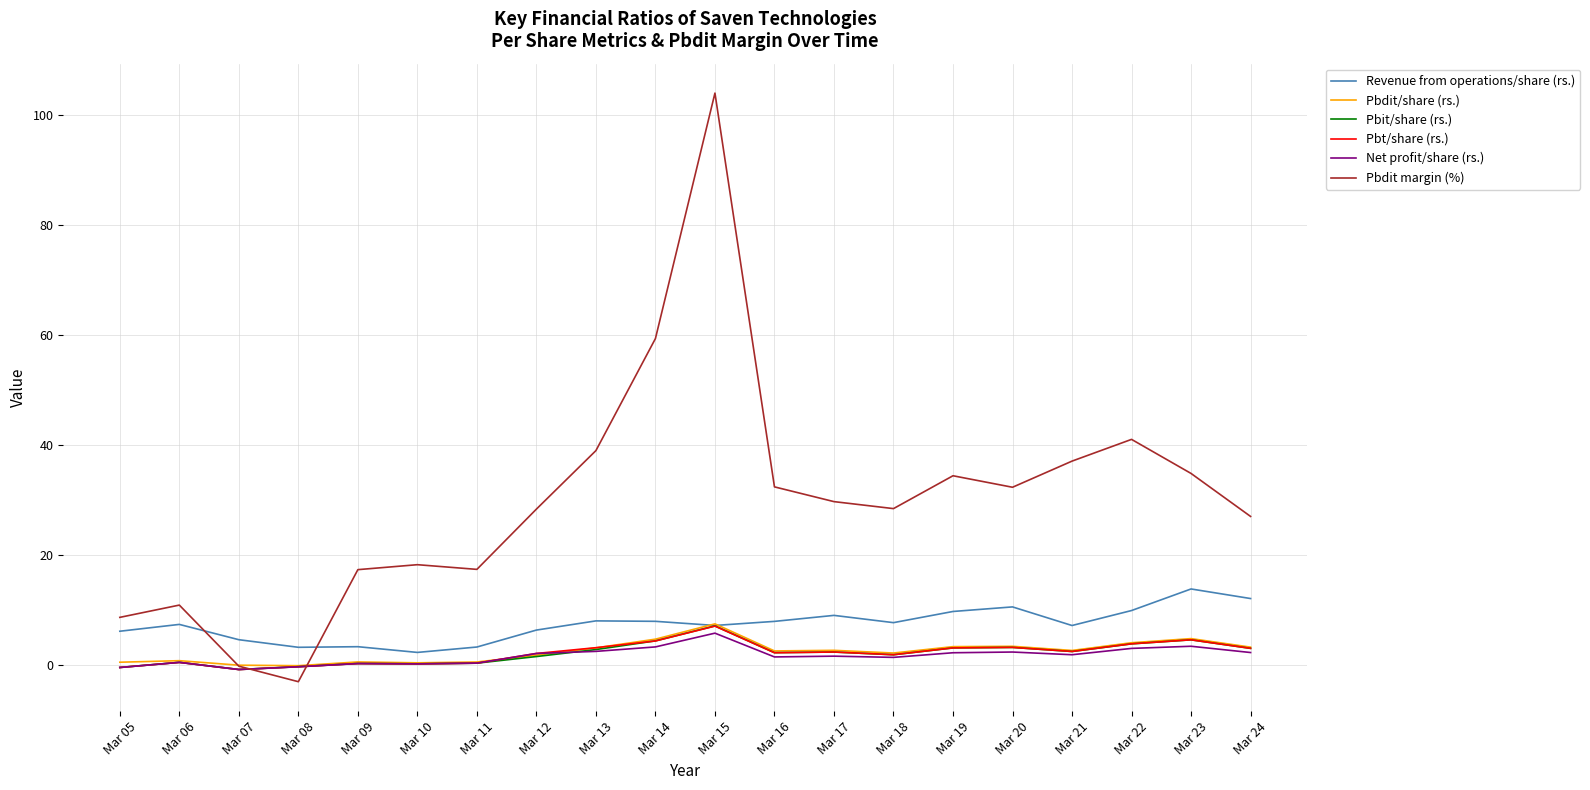

The Pbdit margin (%) series shows 11.6 at Mar 13. True or false?

False